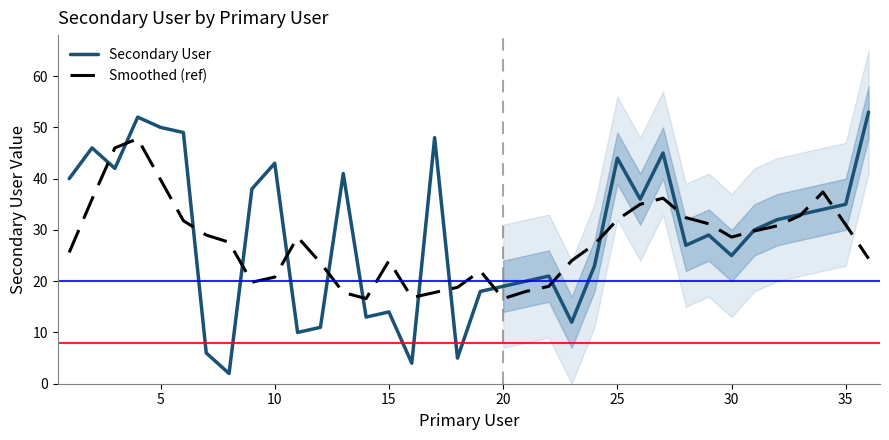

True or false: the data shows 23 at 24.

True